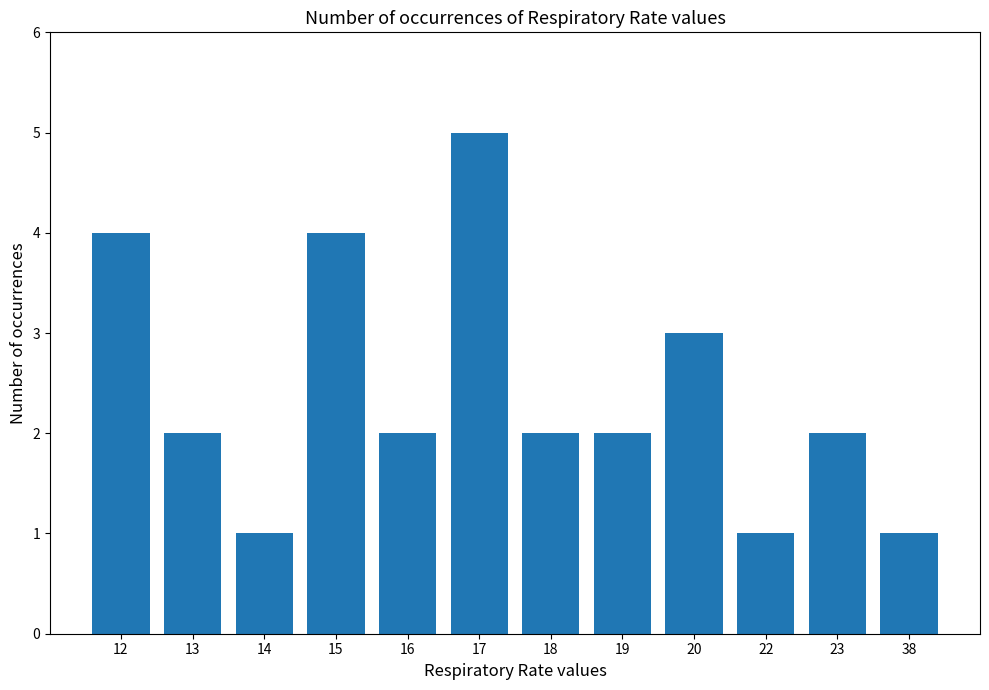

Which has a higher value, 22 or 19?

19